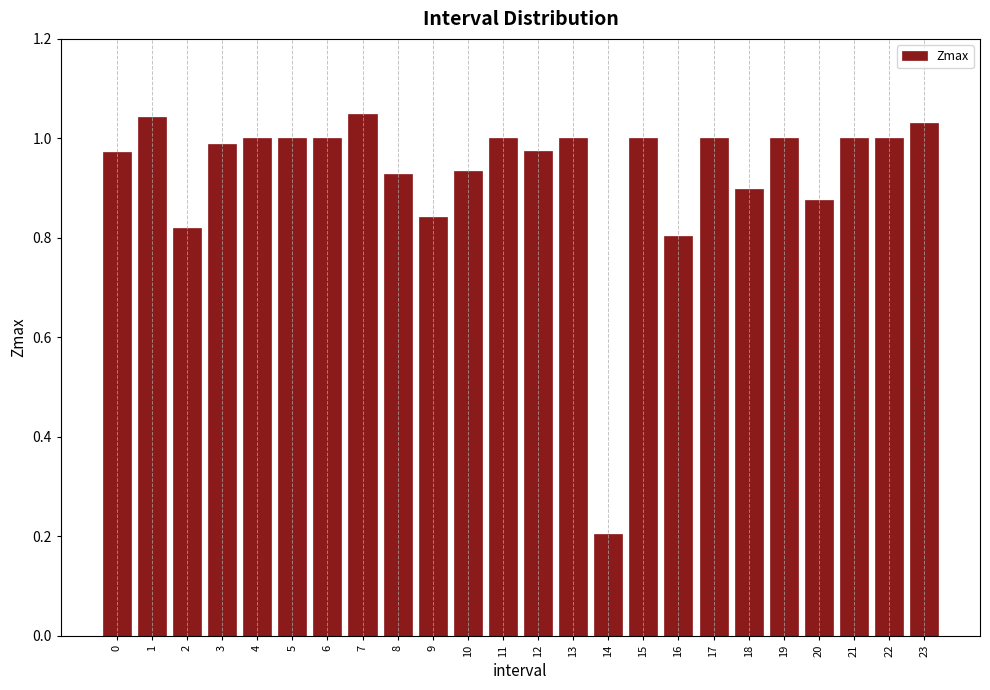

What is the sum of the values at 2 and 23?

1.8